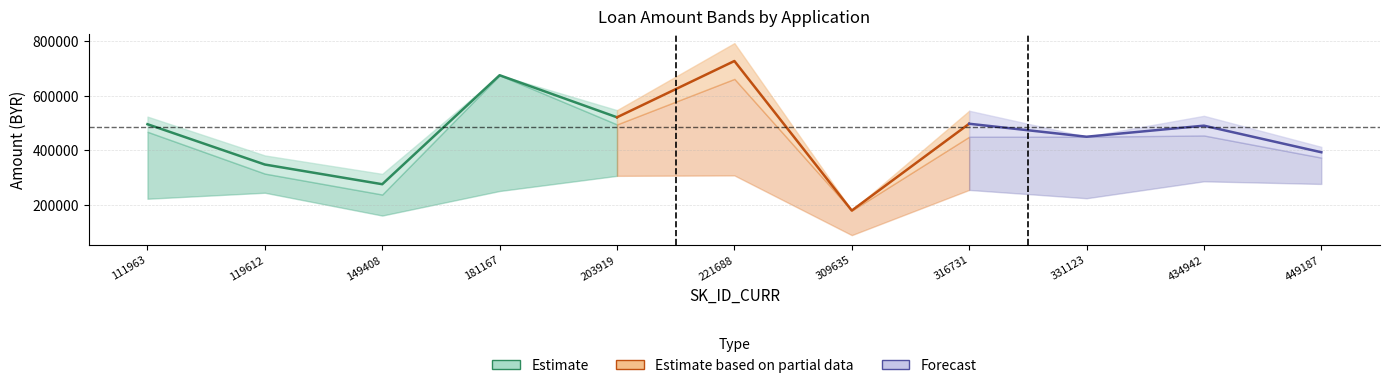

How many interior local peaks does the AMT_ANNUITY series have?

4